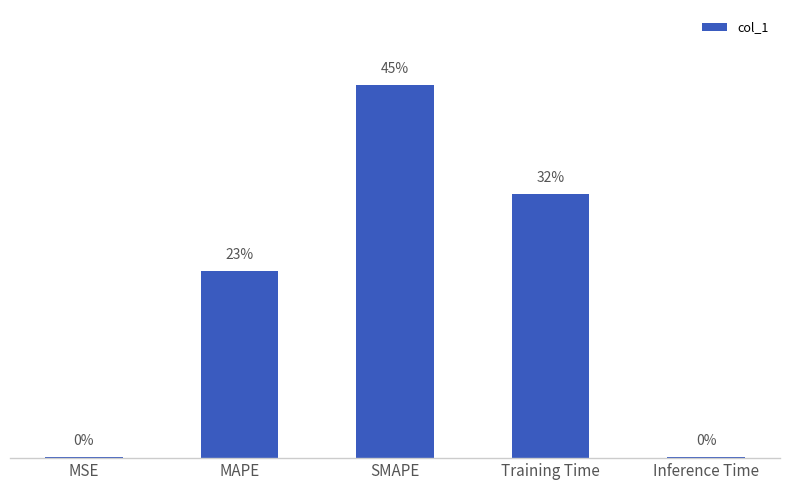

Does the chart contain any negative values?

No